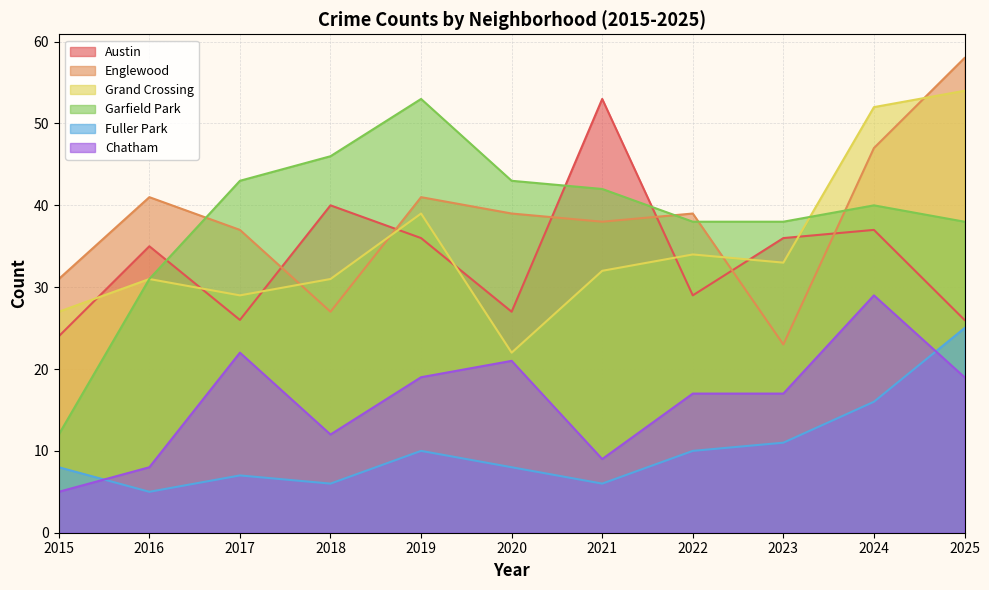

At which label is Grand Crossing closest to 38?

2019